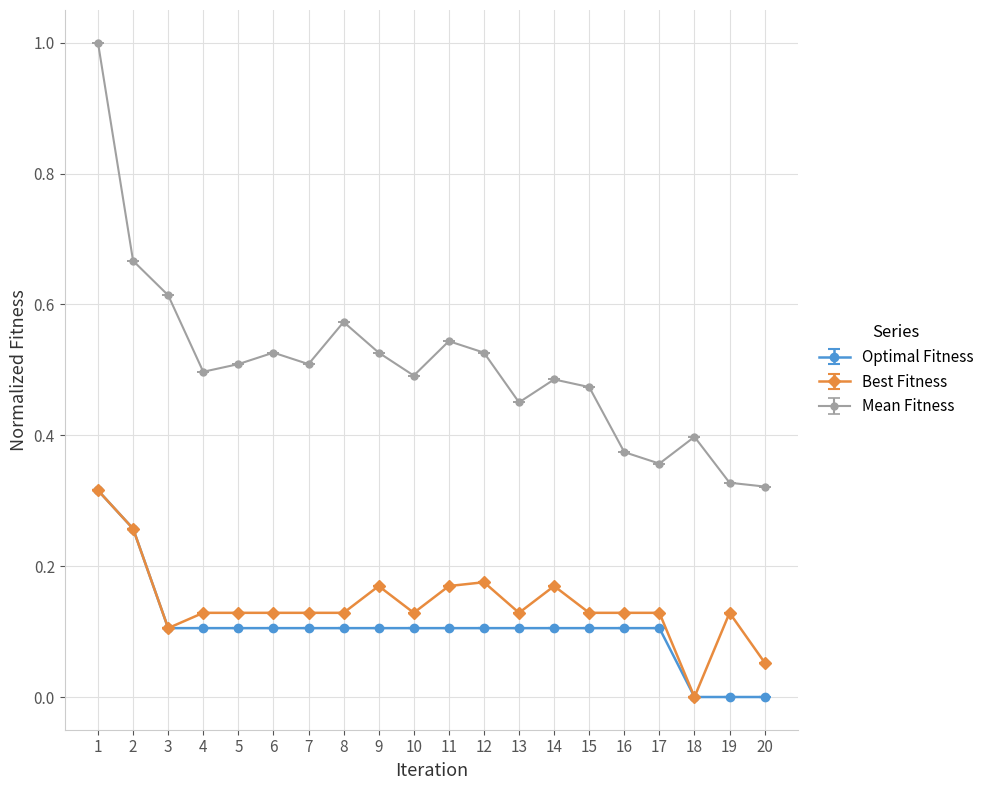

What is the maximum value shown in the chart?

1.0